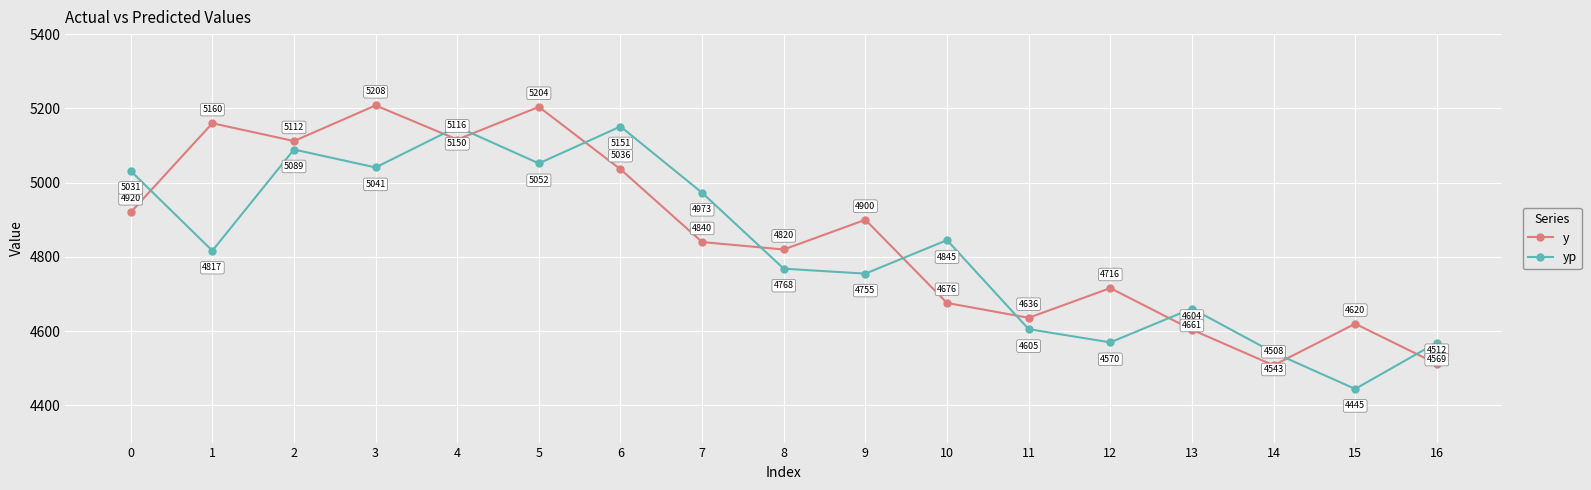

Which series changed the most between 0 and 11?

yp